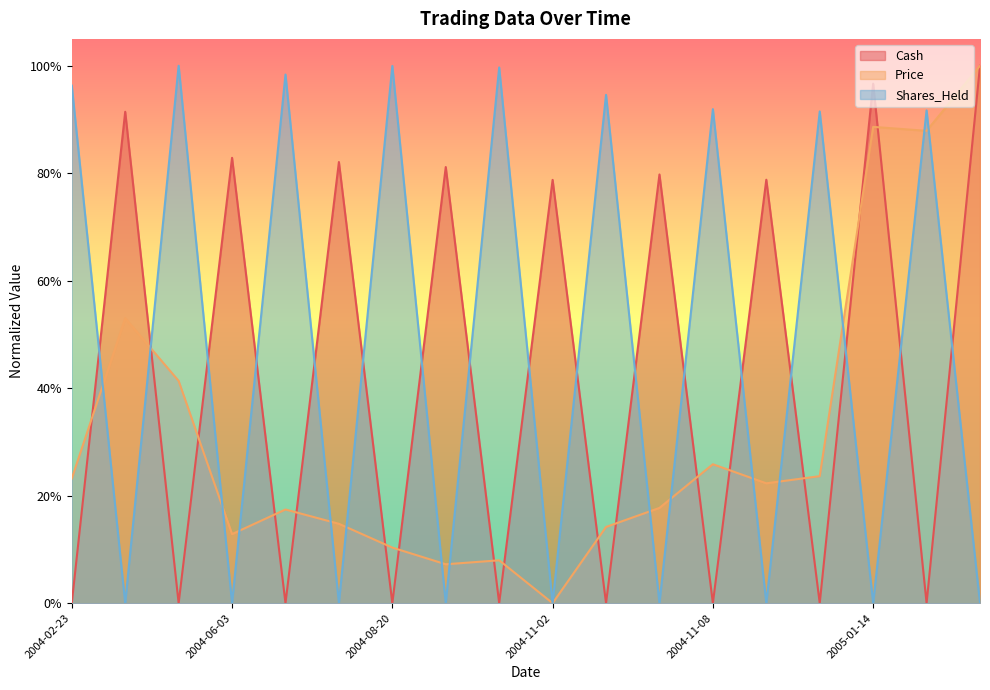

True or false: Price and Cash intersect in this chart.

True